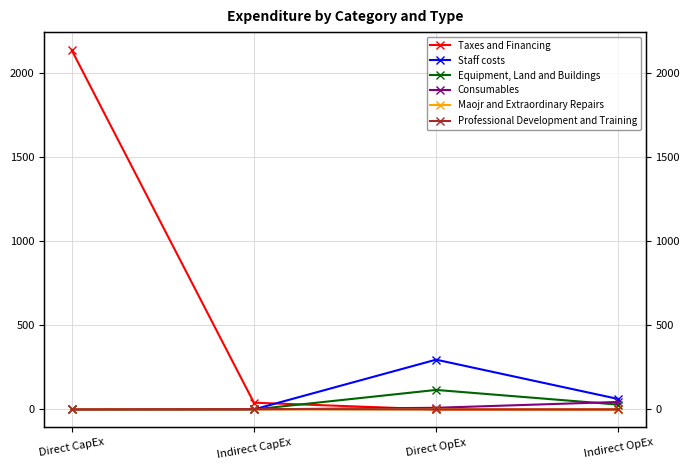

List the series in order of their peak value, lowest first.

Maojr and Extraordinary Repairs, Professional Development and Training, Consumables, Equipment, Land and Buildings, Staff costs, Taxes and Financing